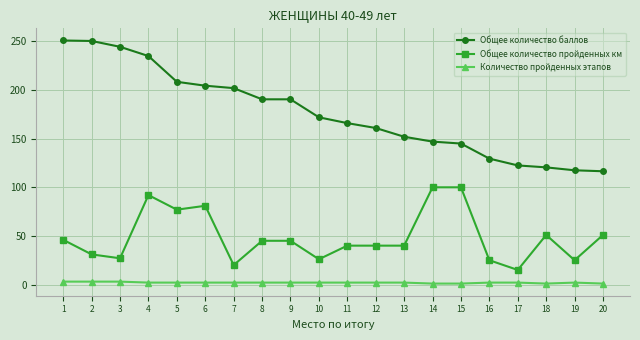

At how many categories does at least one series exceed 20?

20